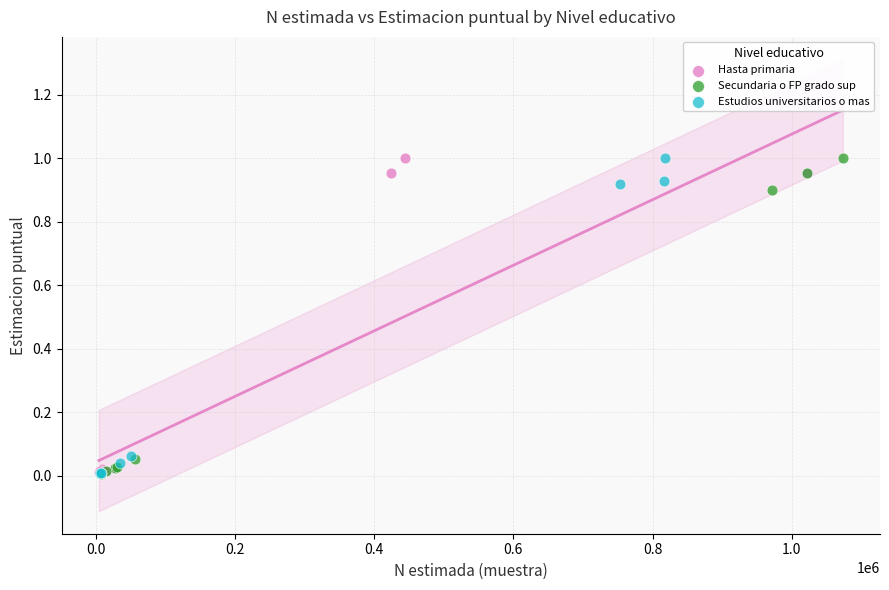

What are all the series names shown in the legend?

Hasta primaria, Secundaria o FP grado sup, Estudios universitarios o mas